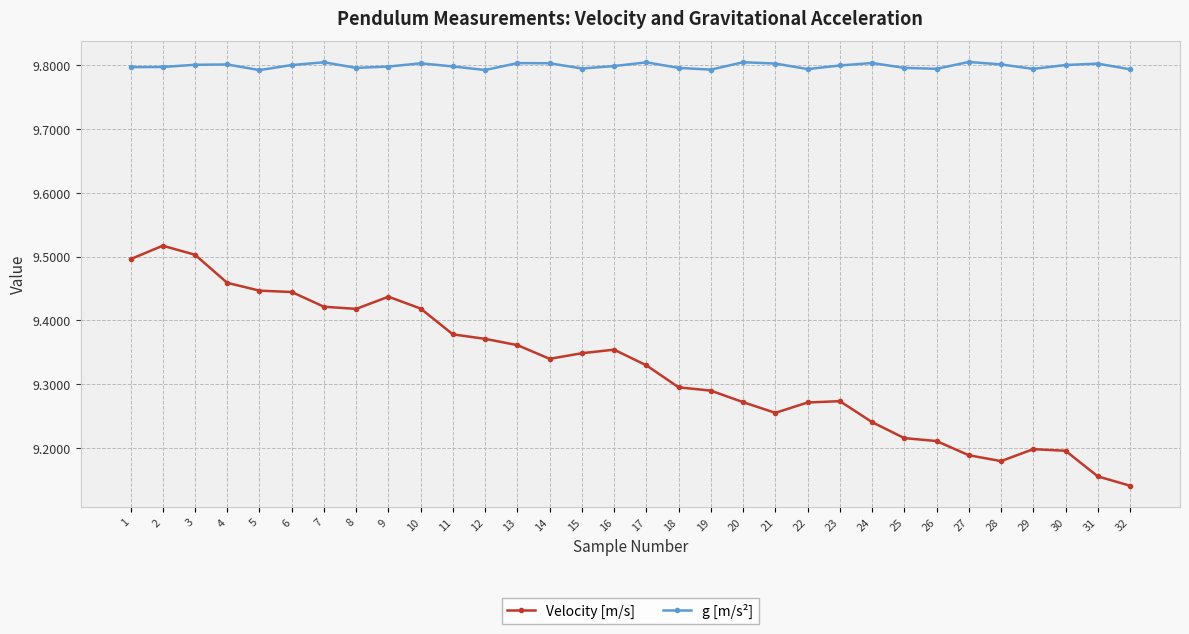

True or false: g [m/s²] and Velocity [m/s] intersect in this chart.

False